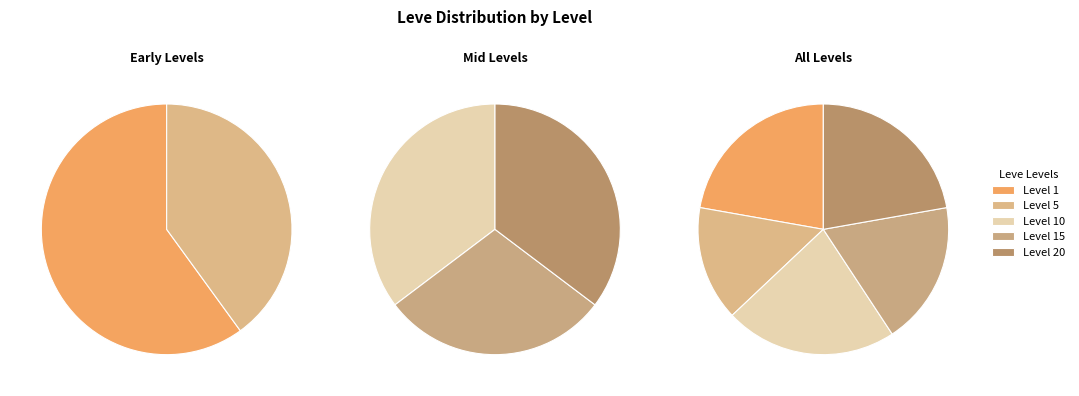

How many segments does this pie chart have?

10